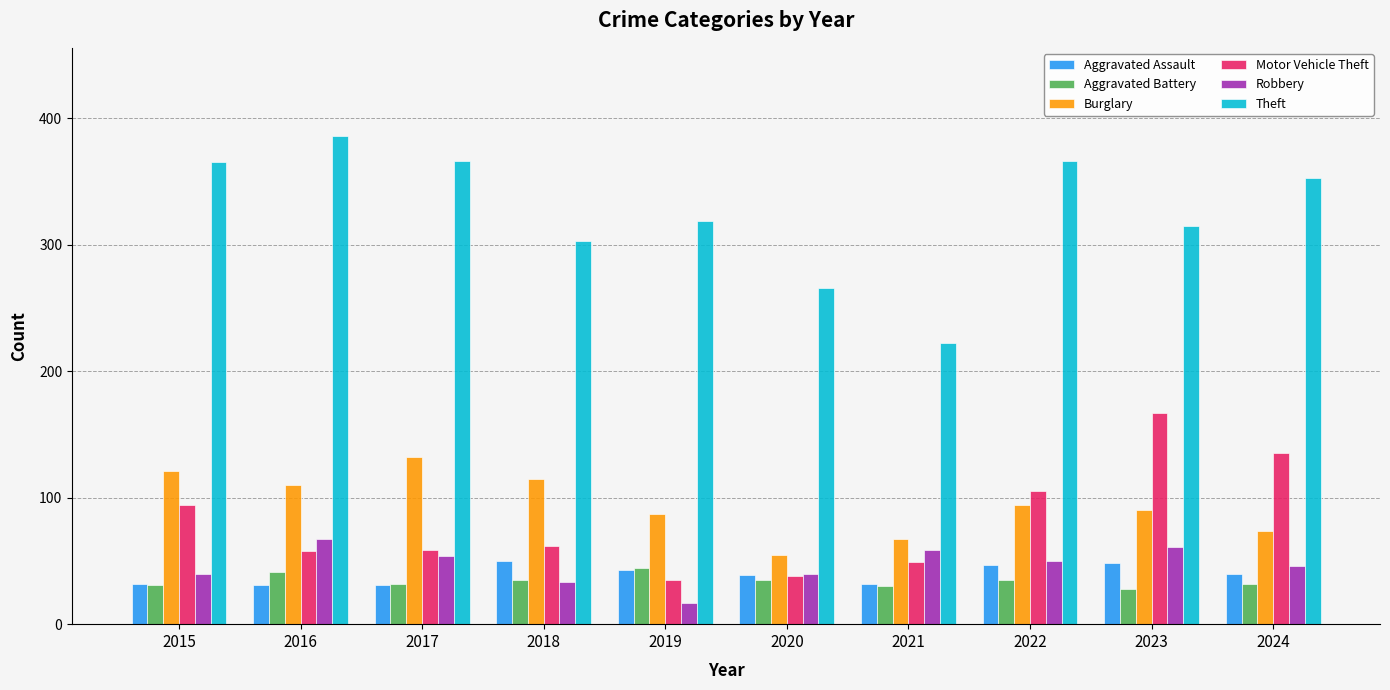

List the series in order of their peak value, lowest first.

Aggravated Battery, Aggravated Assault, Robbery, Burglary, Motor Vehicle Theft, Theft